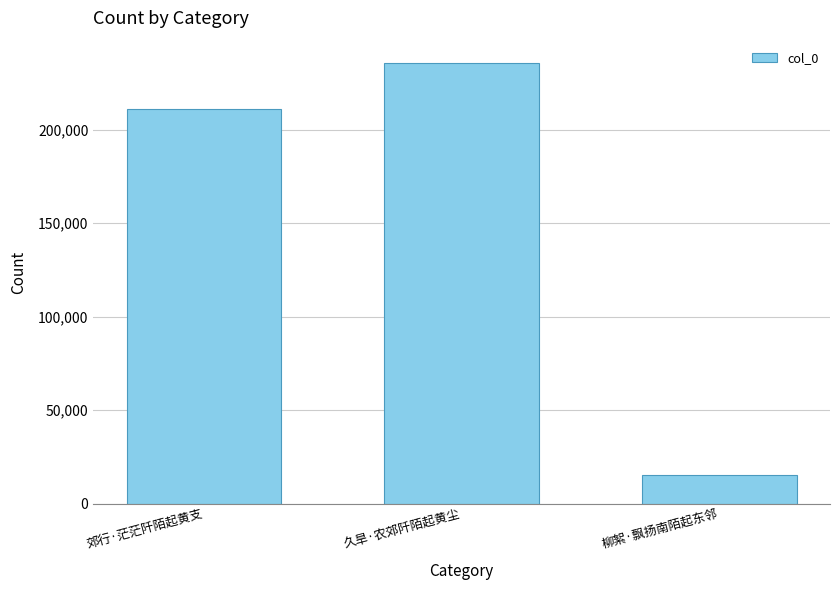

What is the difference between the second highest and minimum values?

195756